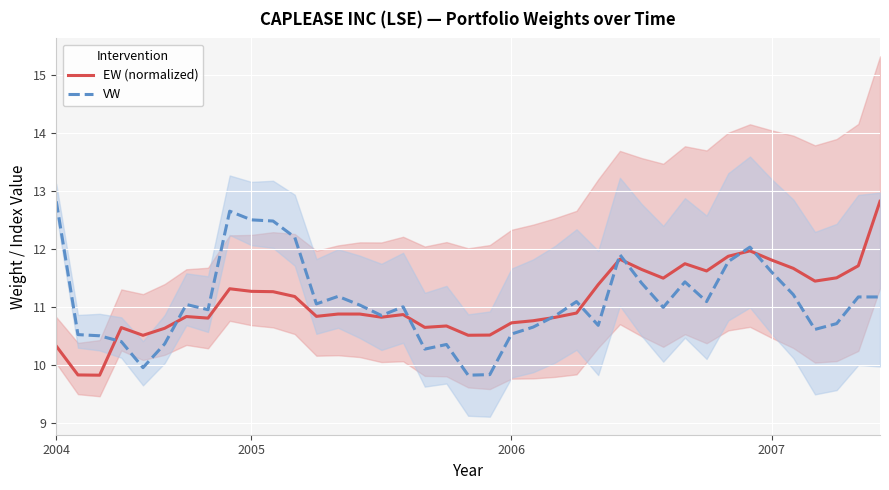

What is the highest value of the EW (normalized) series?

12.8